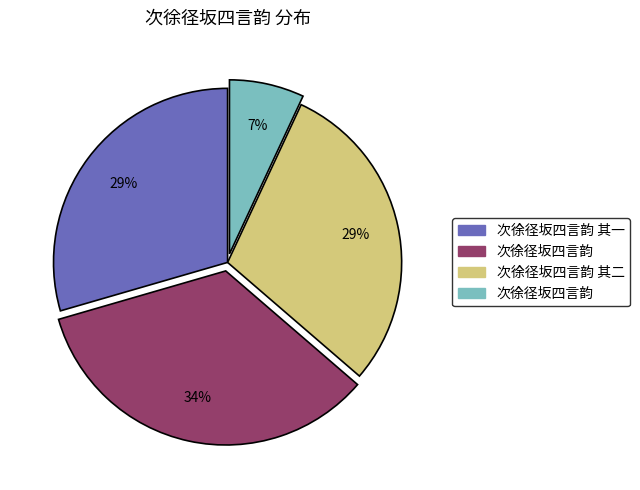

Is there any slice that represents more than half of the pie?

No